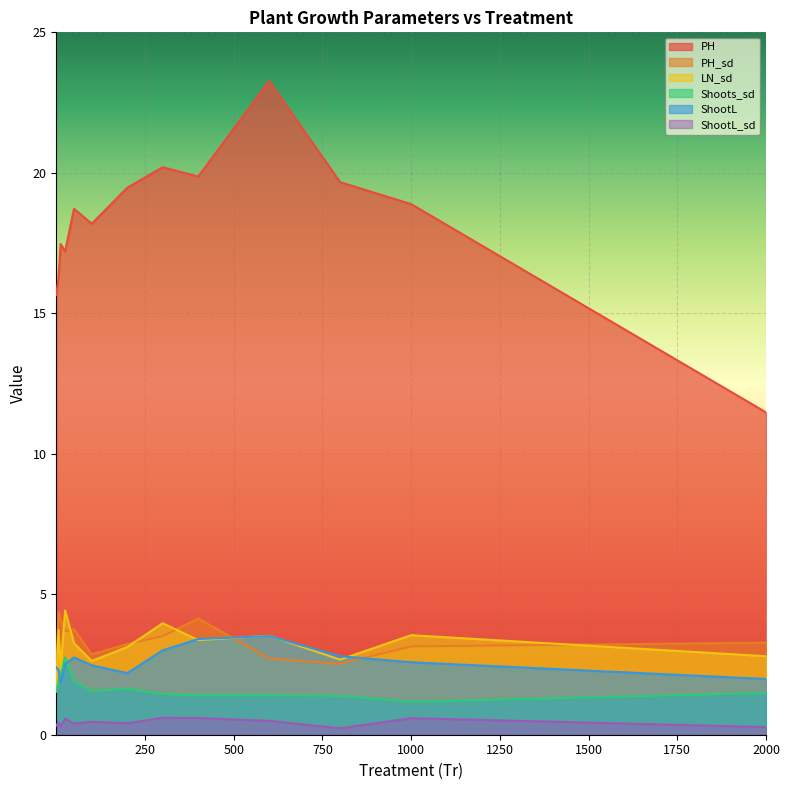

How many lines are shown in the chart?

6